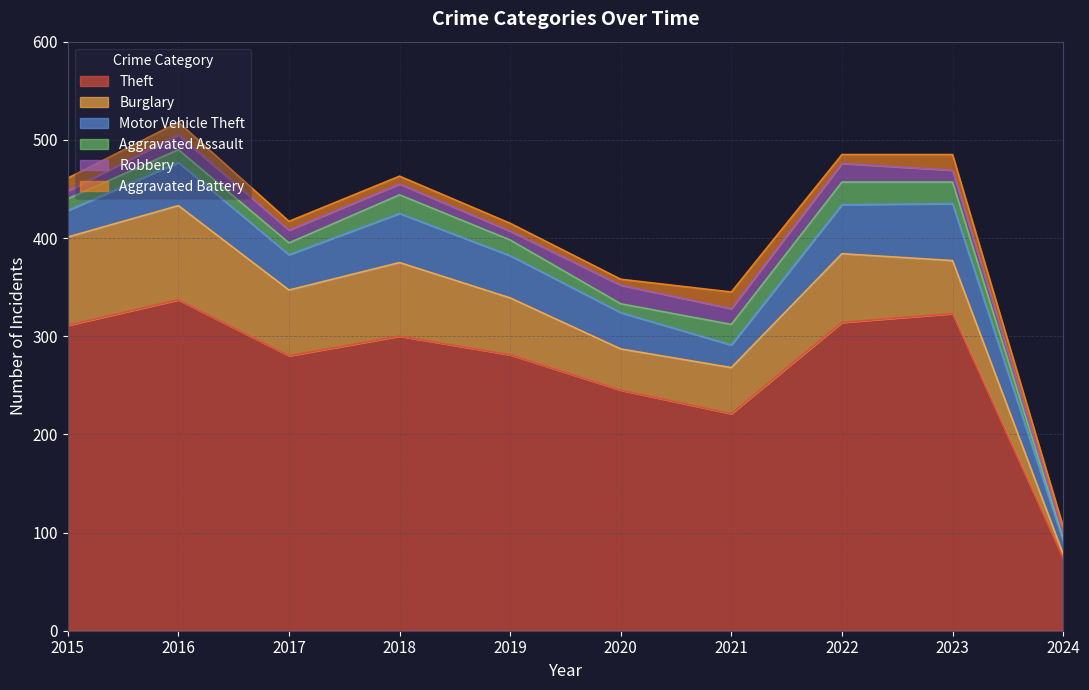

Does the chart display data point markers on the line(s)?

No